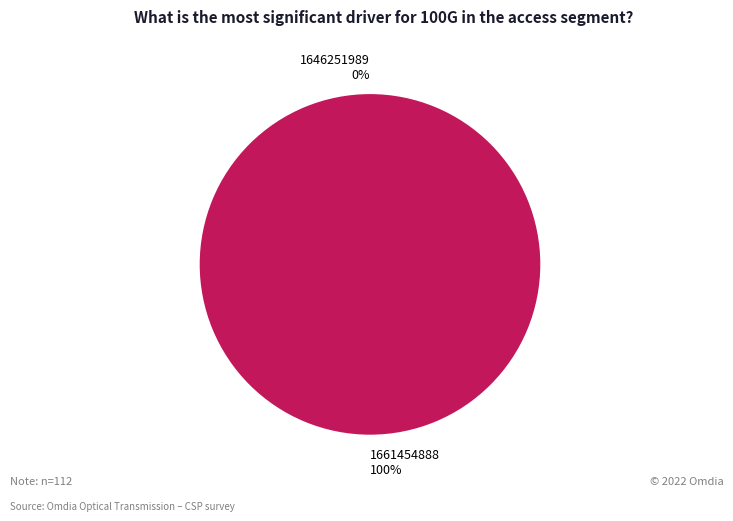

Between 1661454888 and 1646251989, which is larger?

1661454888